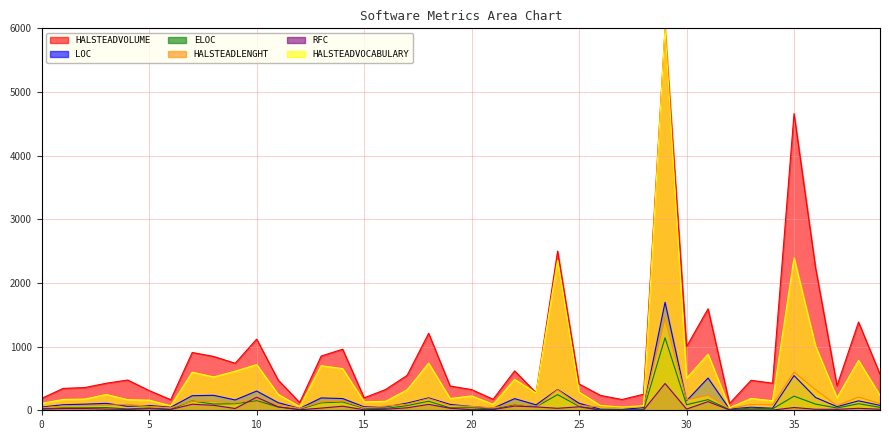

What is the difference between the RFC values at 3 and 14?

45